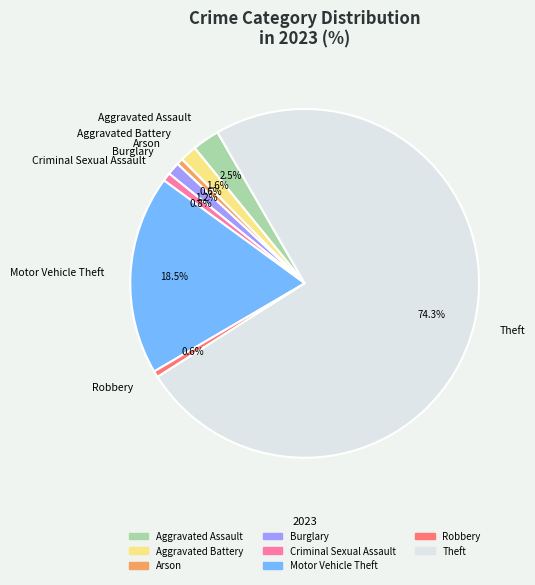

Which has a higher value, Aggravated Battery or Motor Vehicle Theft?

Motor Vehicle Theft